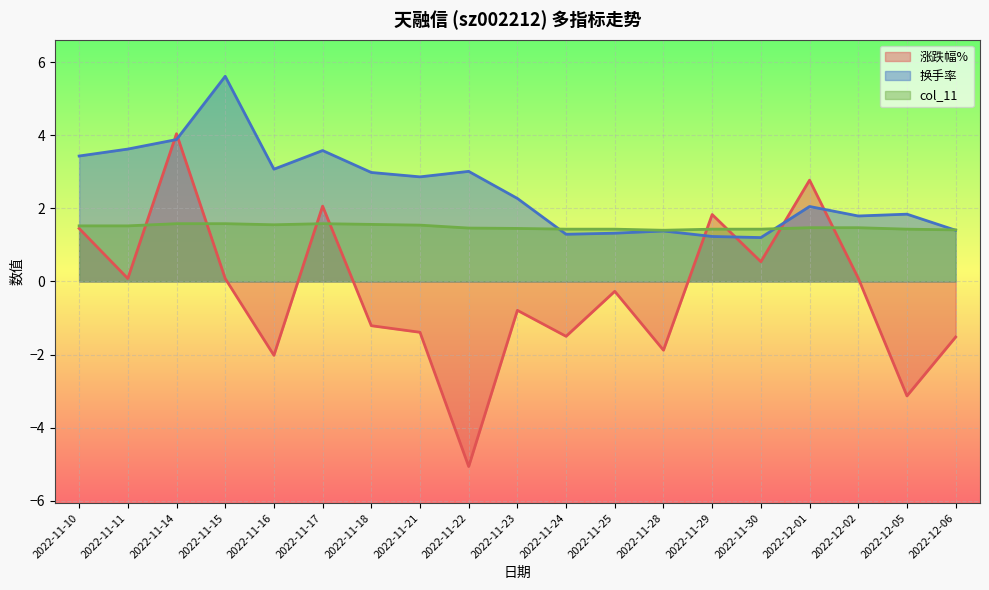

At which category does 涨跌幅% reach its first local valley?

2022-11-11